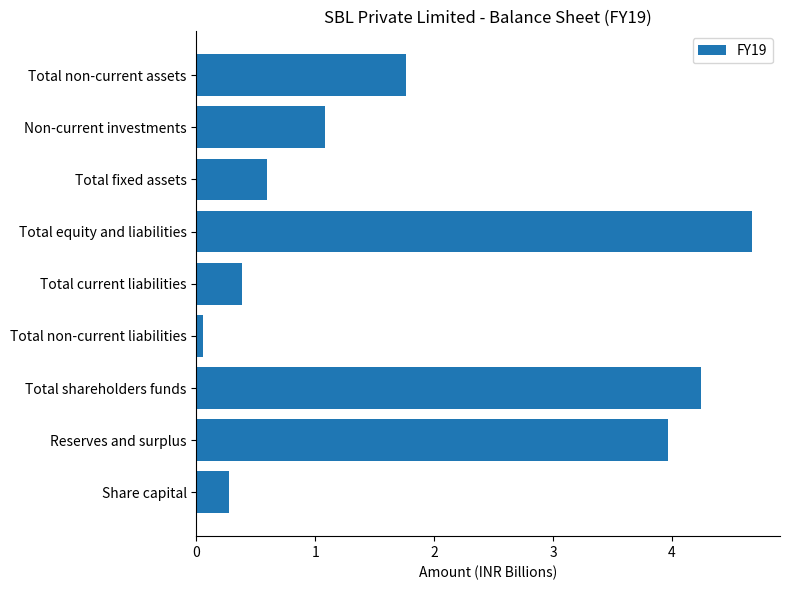

What is the maximum value shown in the chart?

4.7